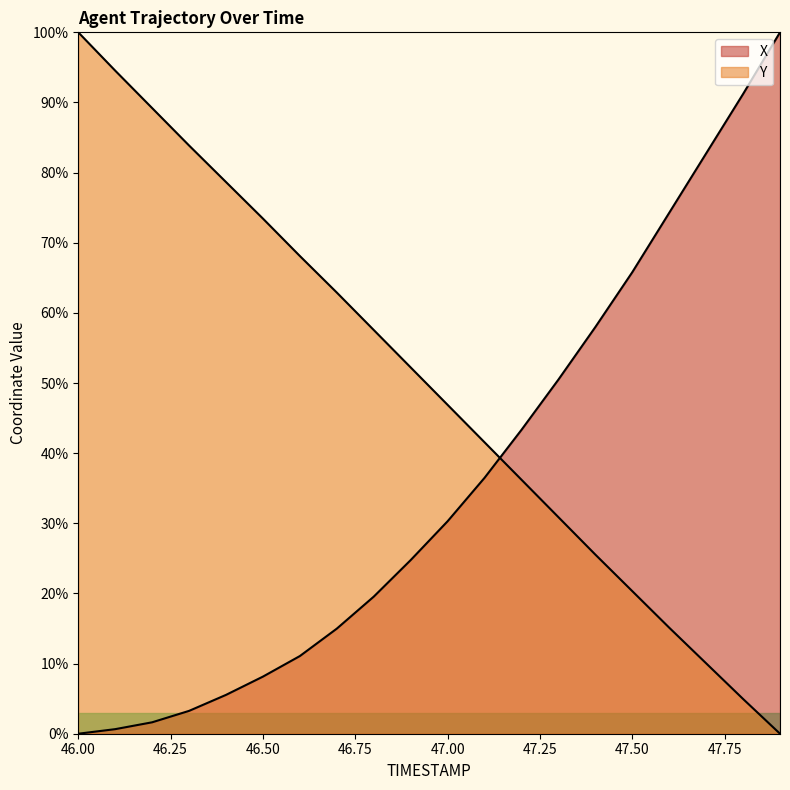

True or false: Y has a value of 89.2 at 46.2.

True